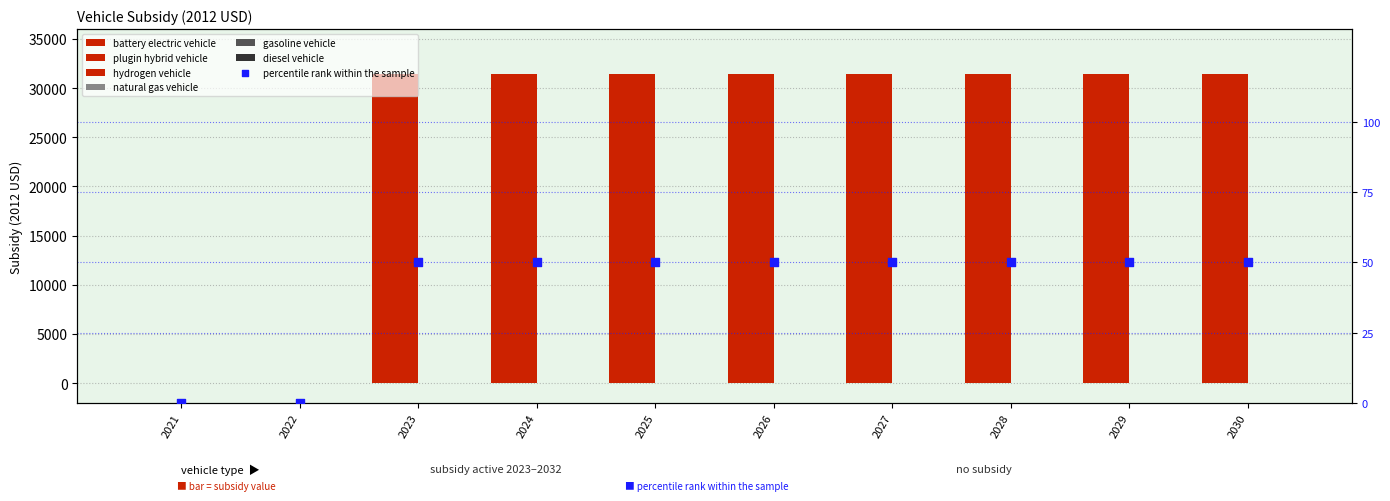

At how many categories does at least one series exceed 27404?

8